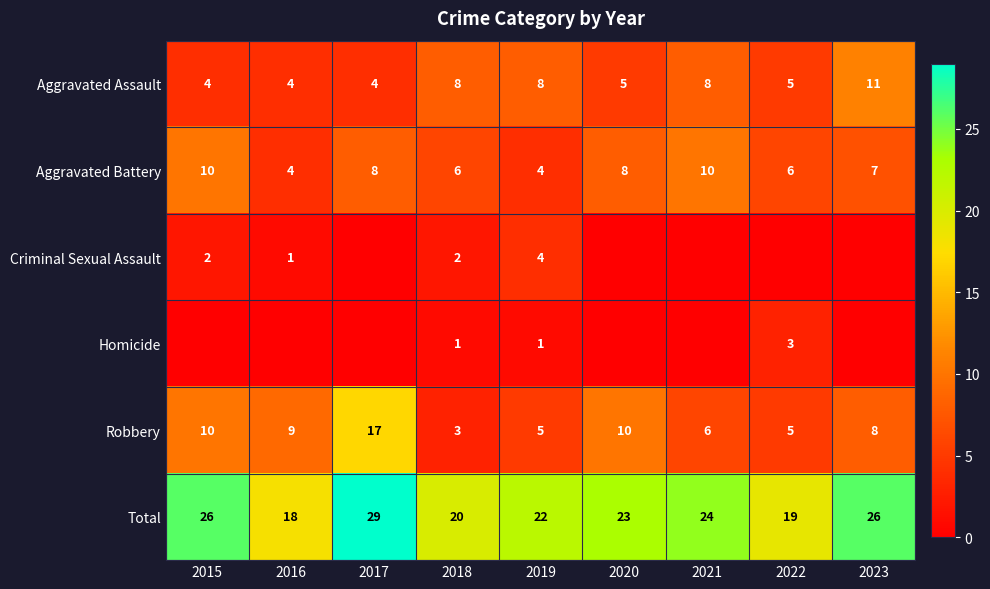

The value of Robbery at 2021 is 1. True or false?

False